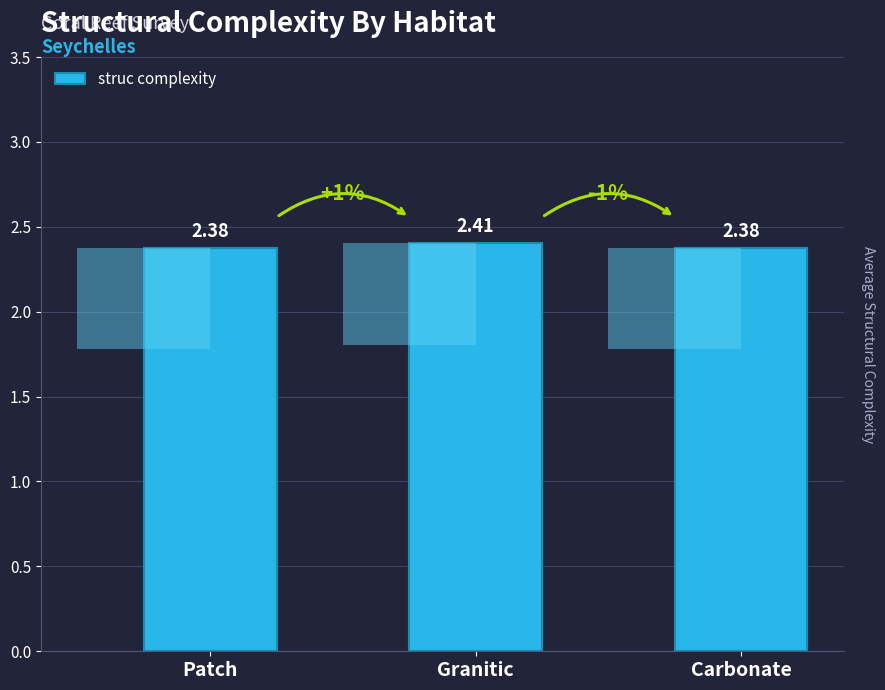

What is the sum of all values?

7.2